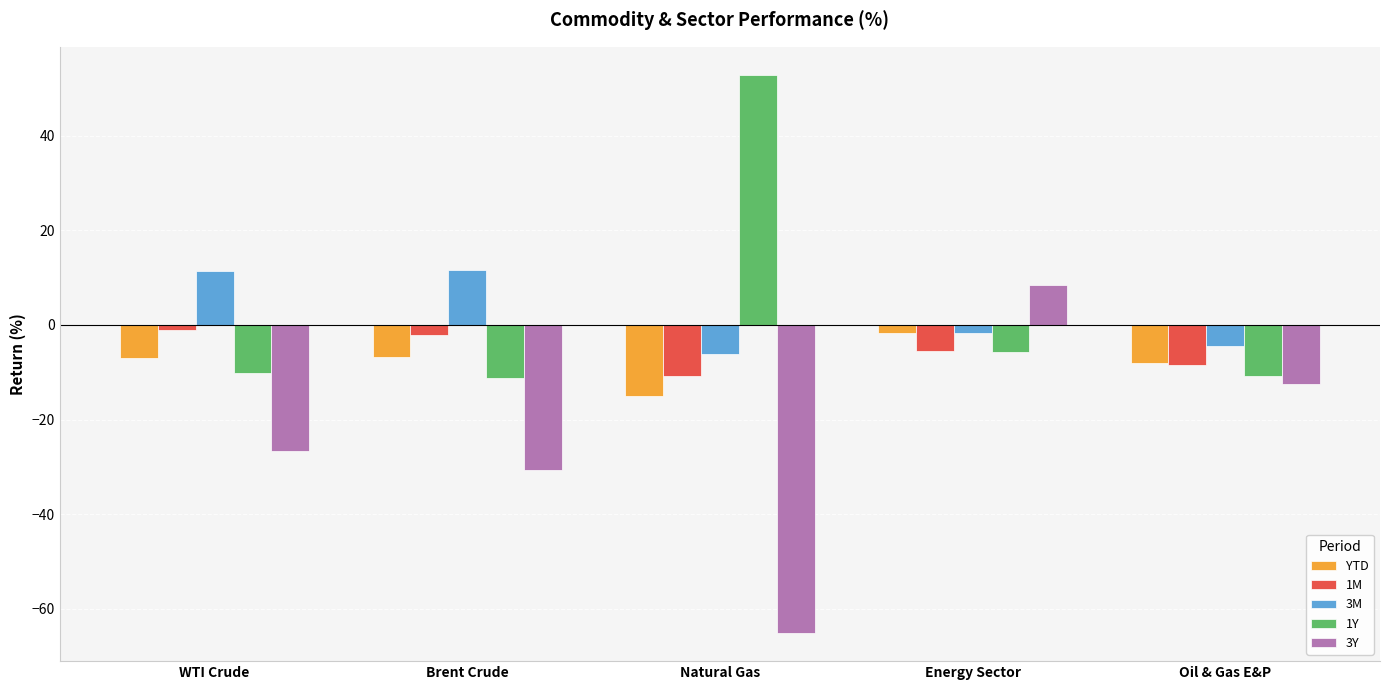

What value does the YTD series have at Oil & Gas E&P?

-8.0